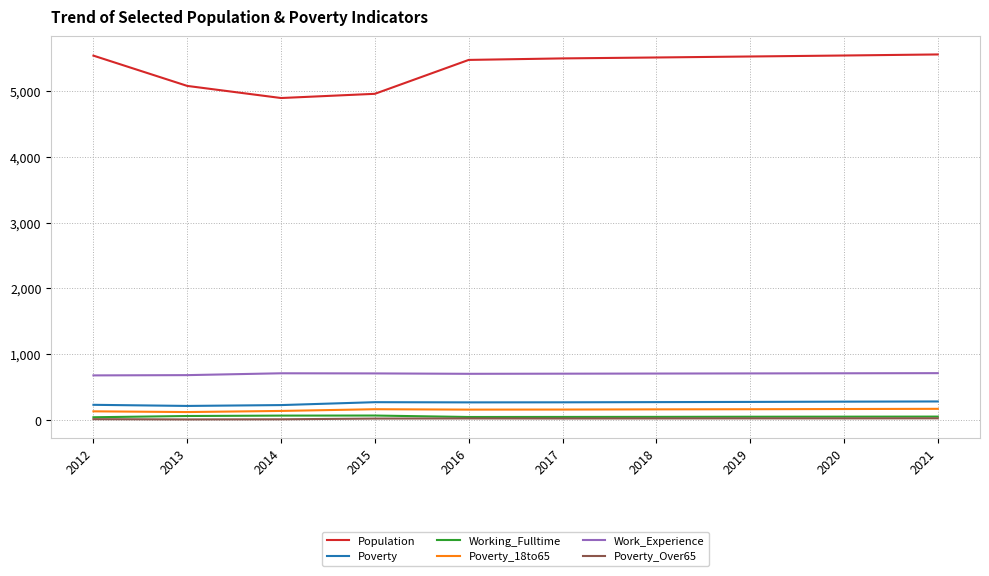

Which series has the largest range (max minus min)?

Population